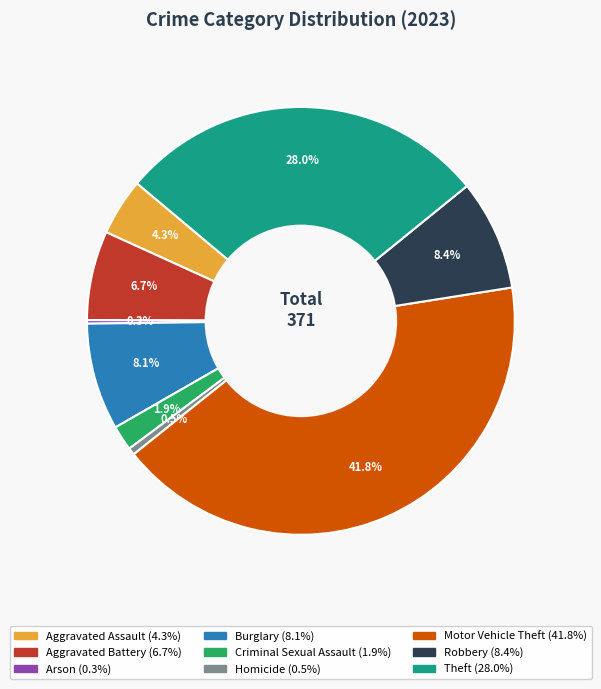

Is it true that Theft is 34% of the pie?

False